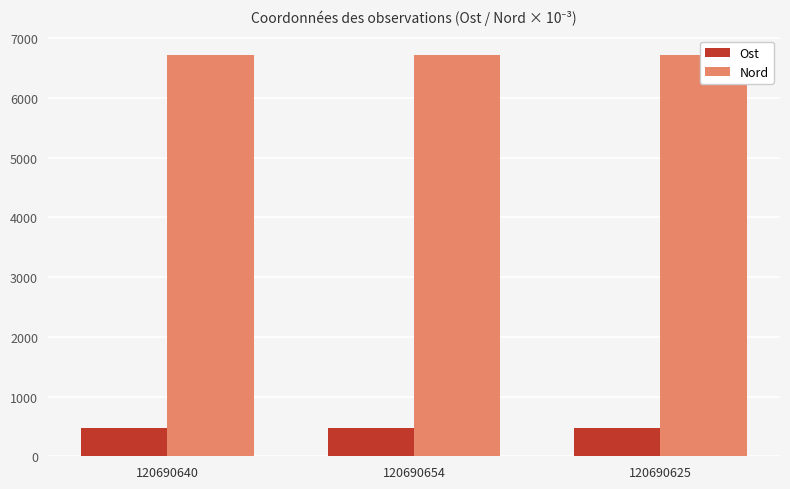

Between 120690654 and 120690625, which series saw the biggest shift?

Ost